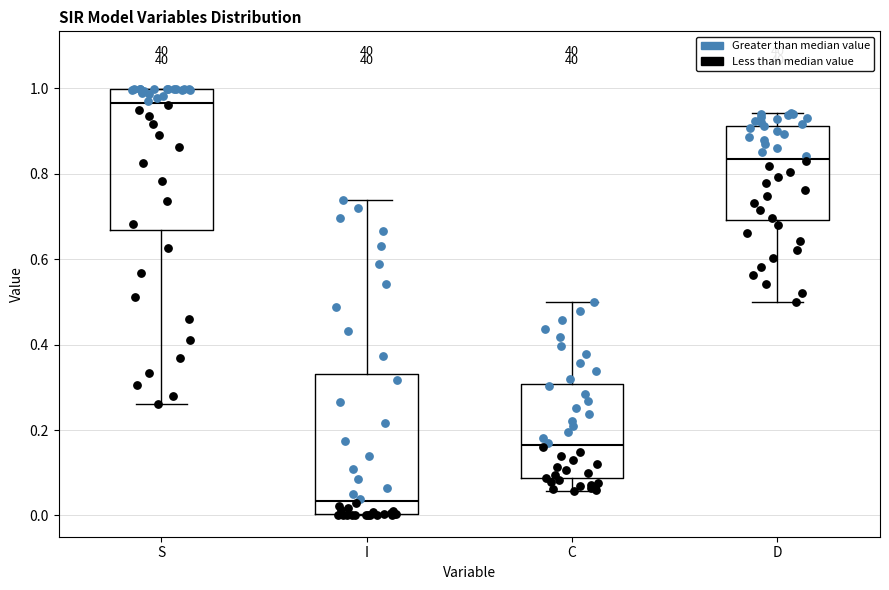

Where does the upper whisker of the box for I end on the y-axis? The values are not printed on the chart, so give them approximately, as read against the axis.

0.74